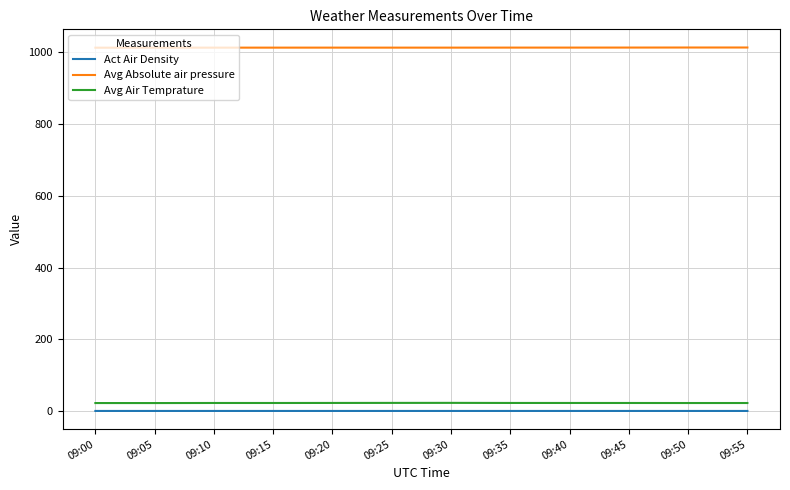

What is the minimum value for Avg Air Temprature?

23.1